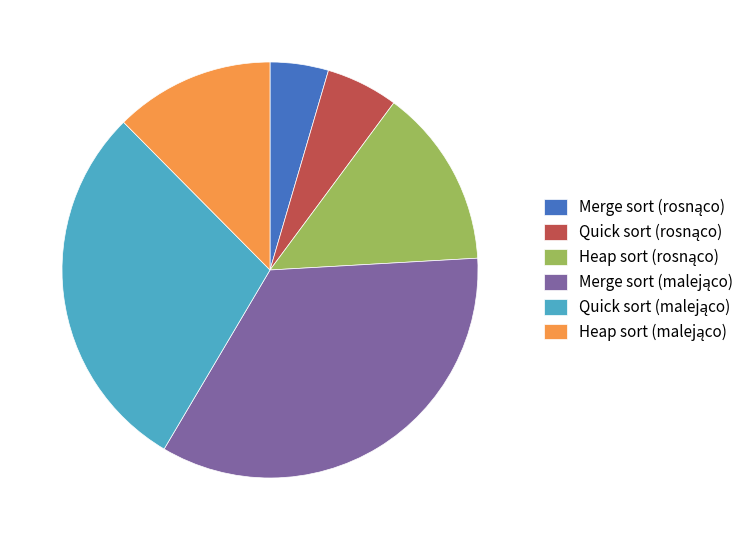

Does any single category account for the majority?

No